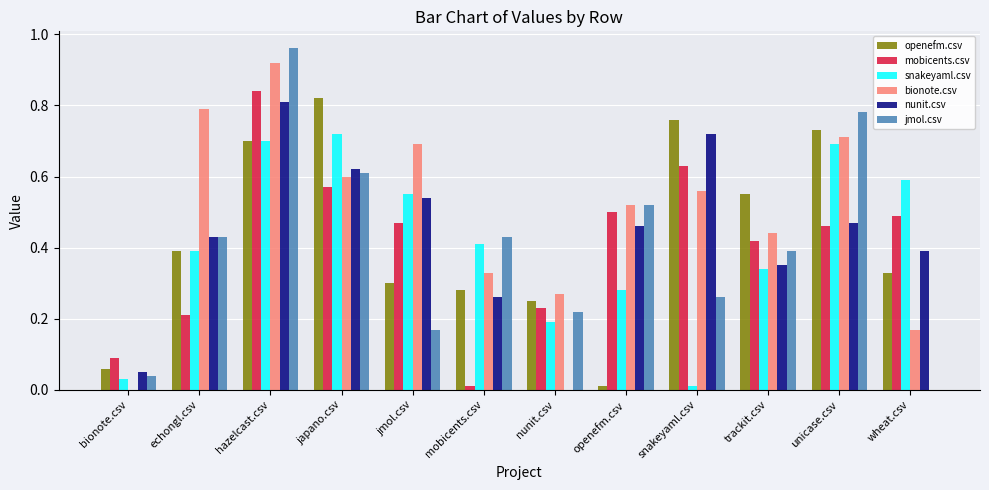

Between nunit.csv and snakeyaml.csv, which series saw the biggest shift?

nunit.csv